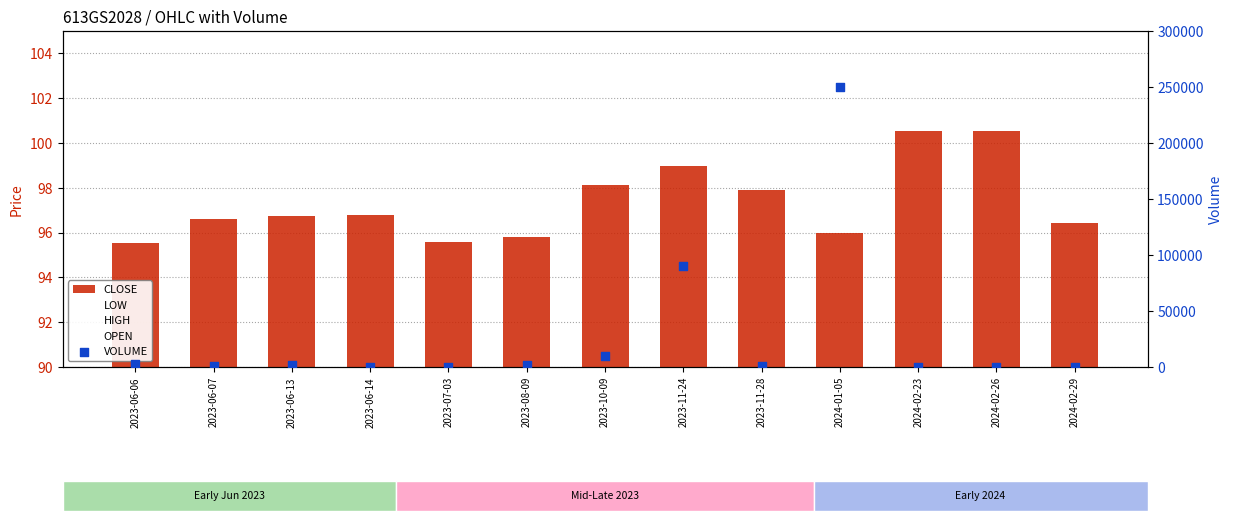

At which category is the sum across all series the highest?

2024-01-05